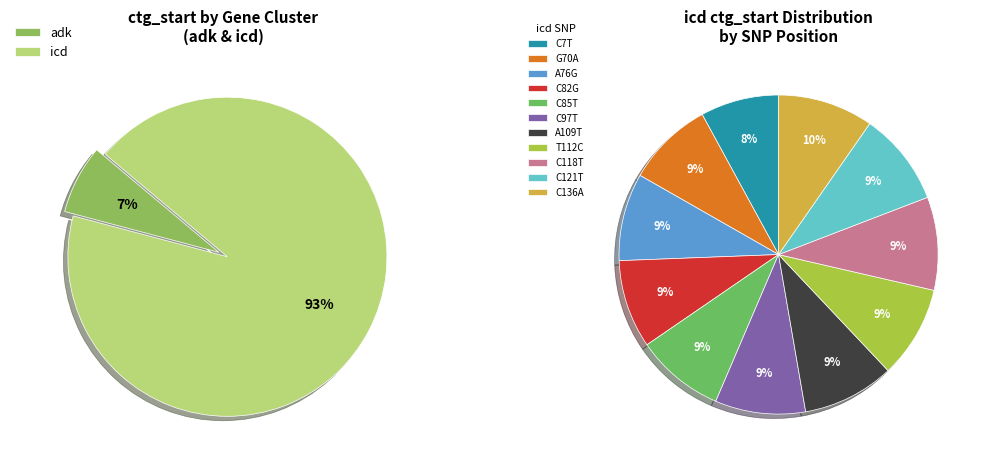

Which category has the biggest portion of the pie?

icd.507_C136A